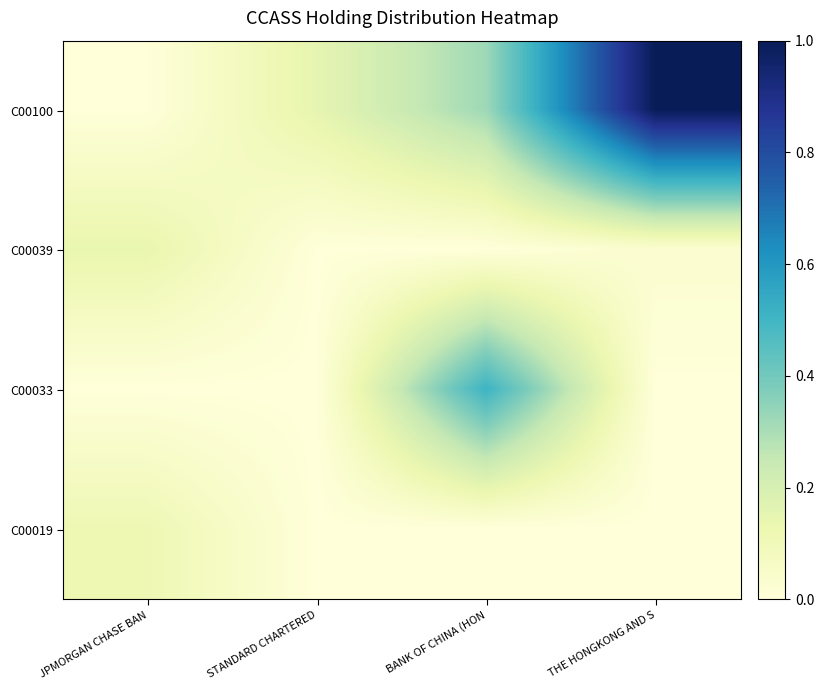

List the series in order of their peak value, highest first.

C00100, C00033, C00039, C00019